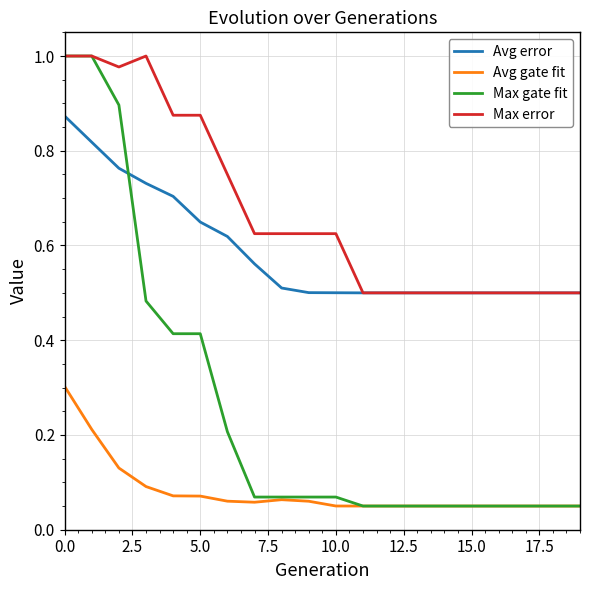

What are all the series names shown in the legend?

Avg error, Avg gate fit, Max gate fit, Max error